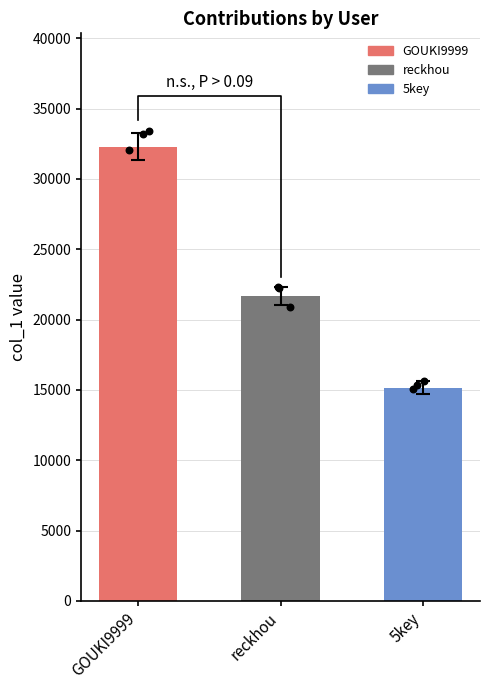

Is the value of reckhou at reckhou greater than the value of GOUKI9999 at 5key?

No